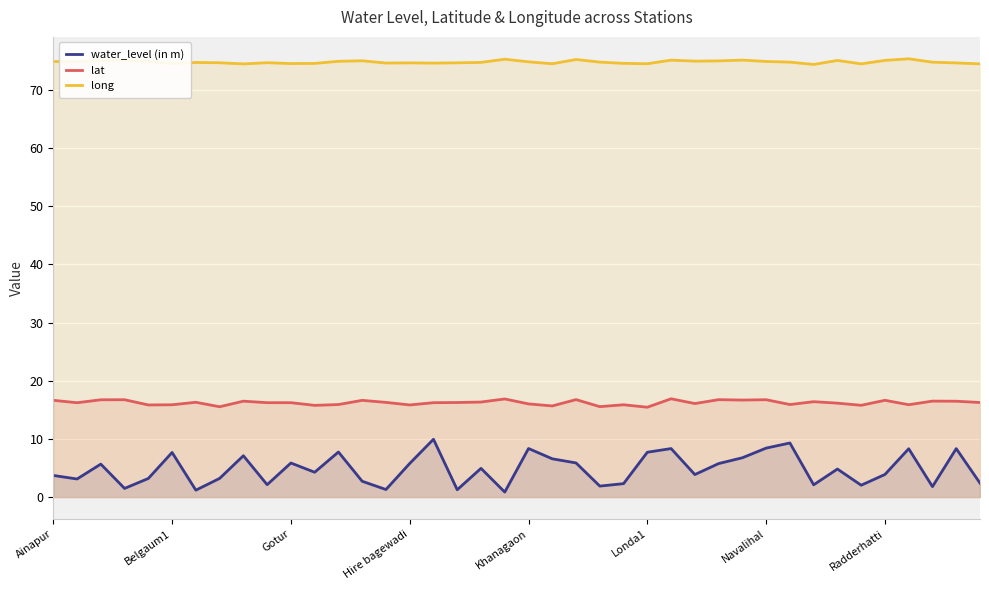

Is it true that long equals 74.7 at Hire bagewadi?

True